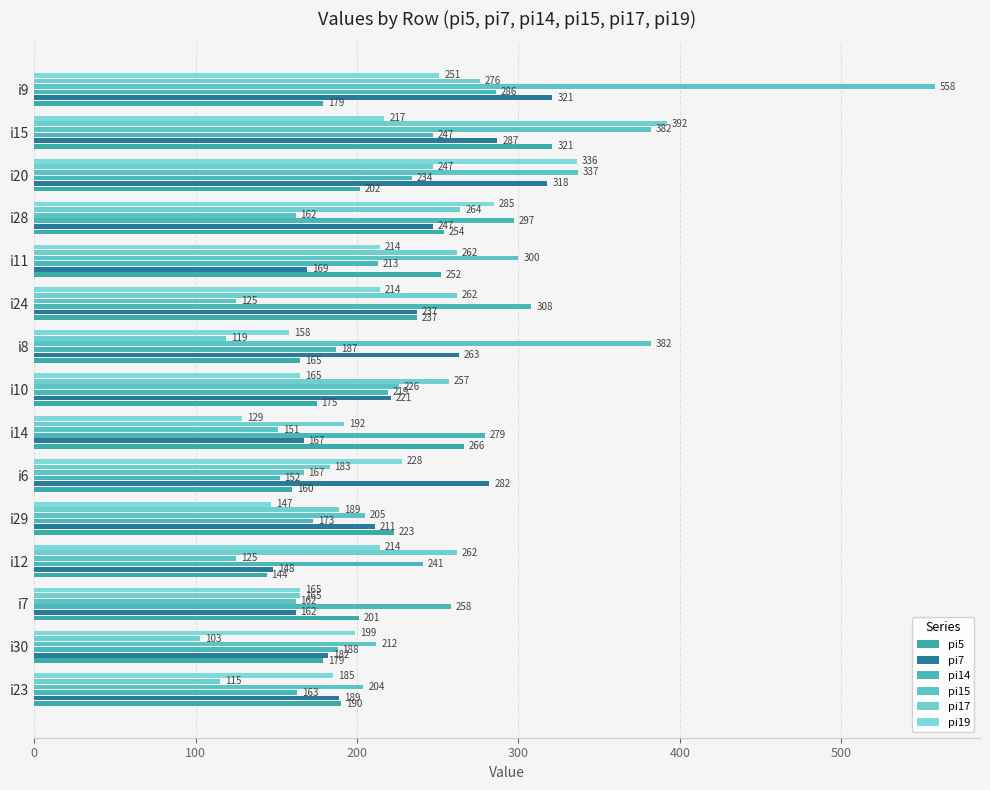

How many categories are shown in the chart?

15